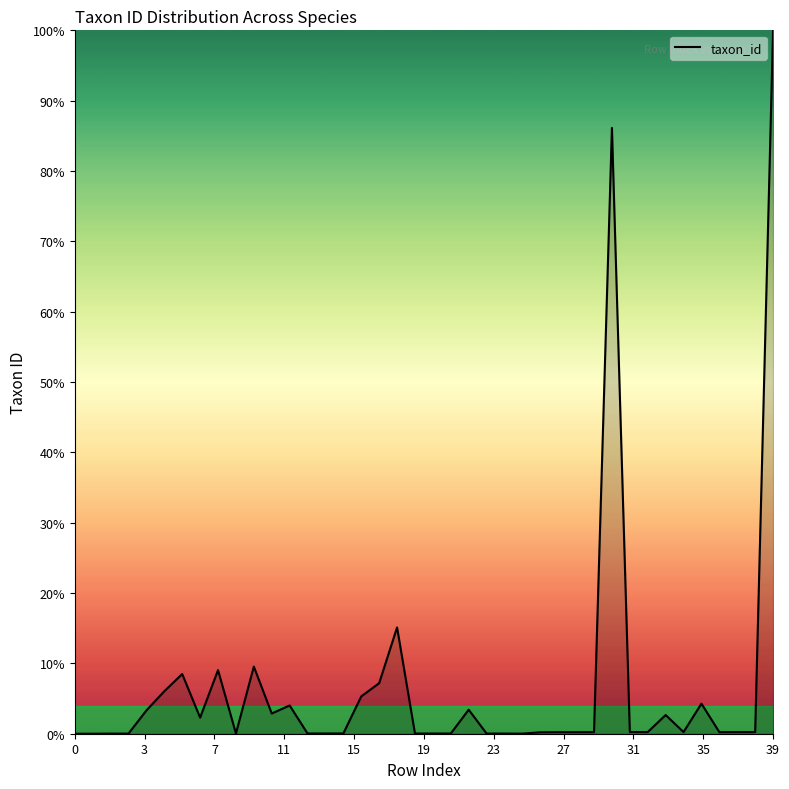

True or false: the data has more than 0 interior local peaks.

True